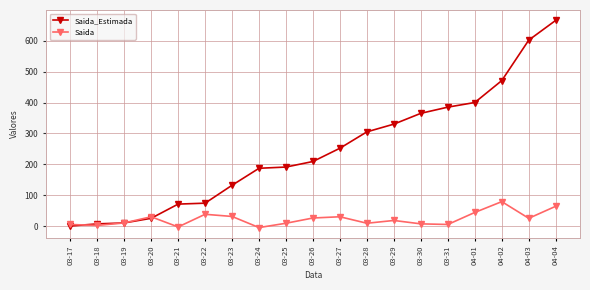

True or false: Saida_Estimada has more than 2 interior local peaks.

False